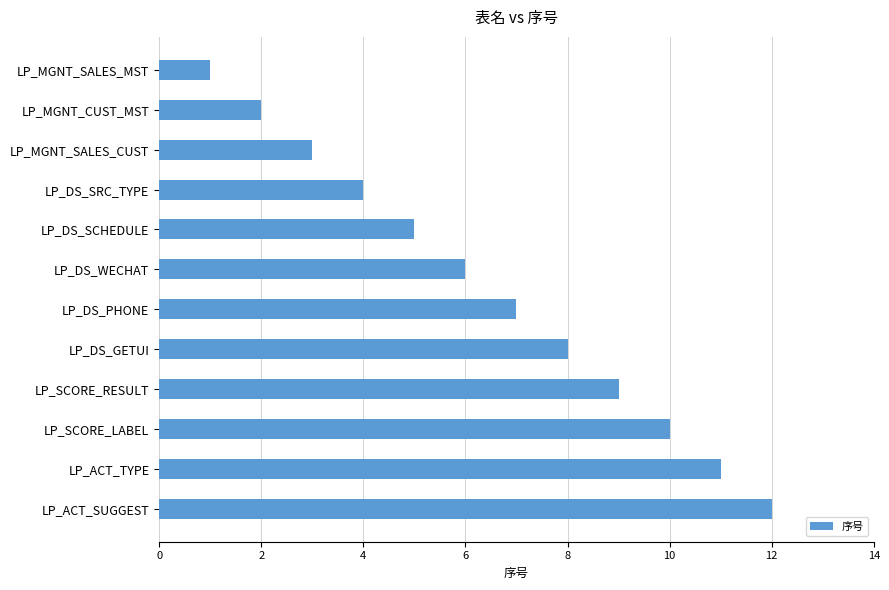

Does the chart contain stacked bars?

No